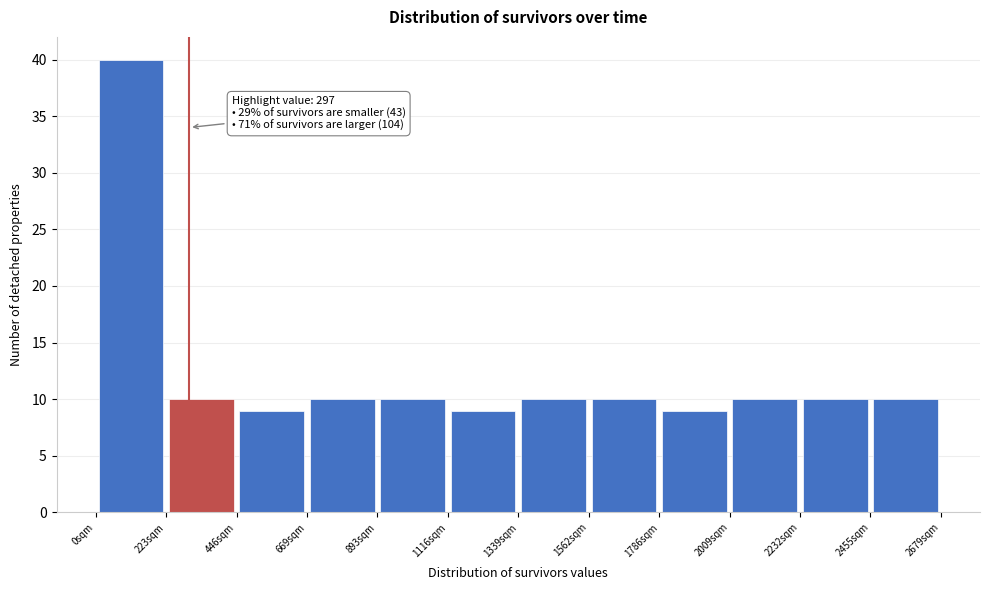

Over which range of the x-axis is the bar tallest?

0 to 200